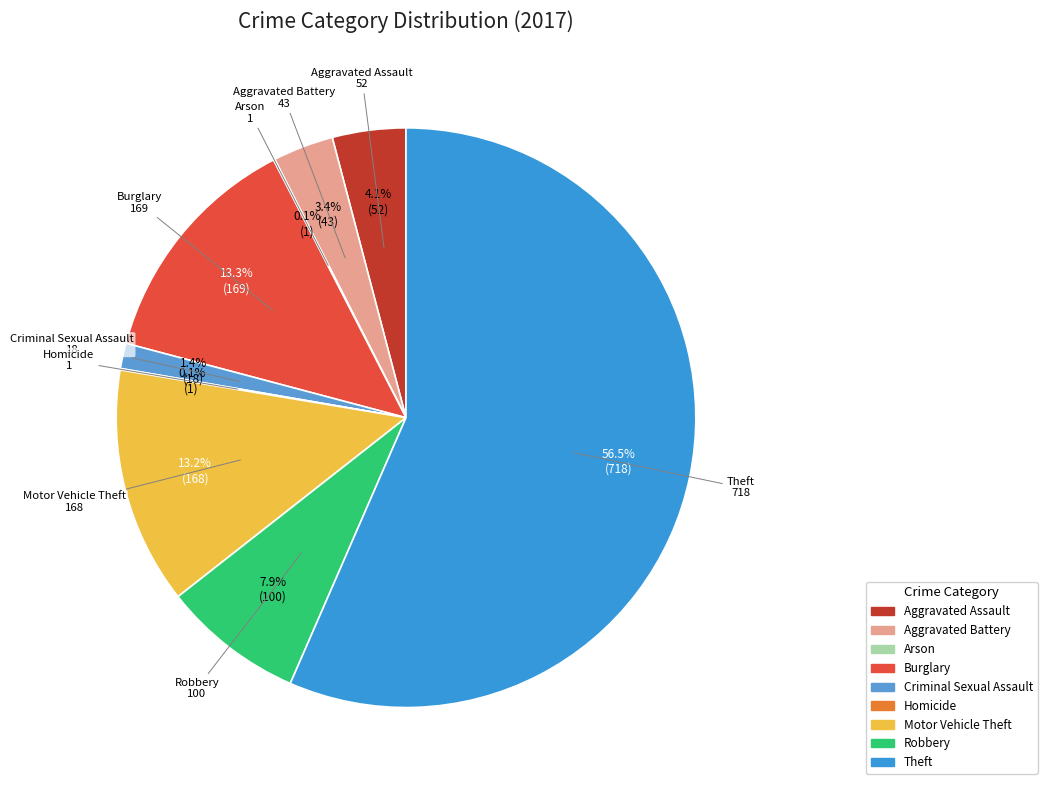

Which category has the biggest portion of the pie?

Theft